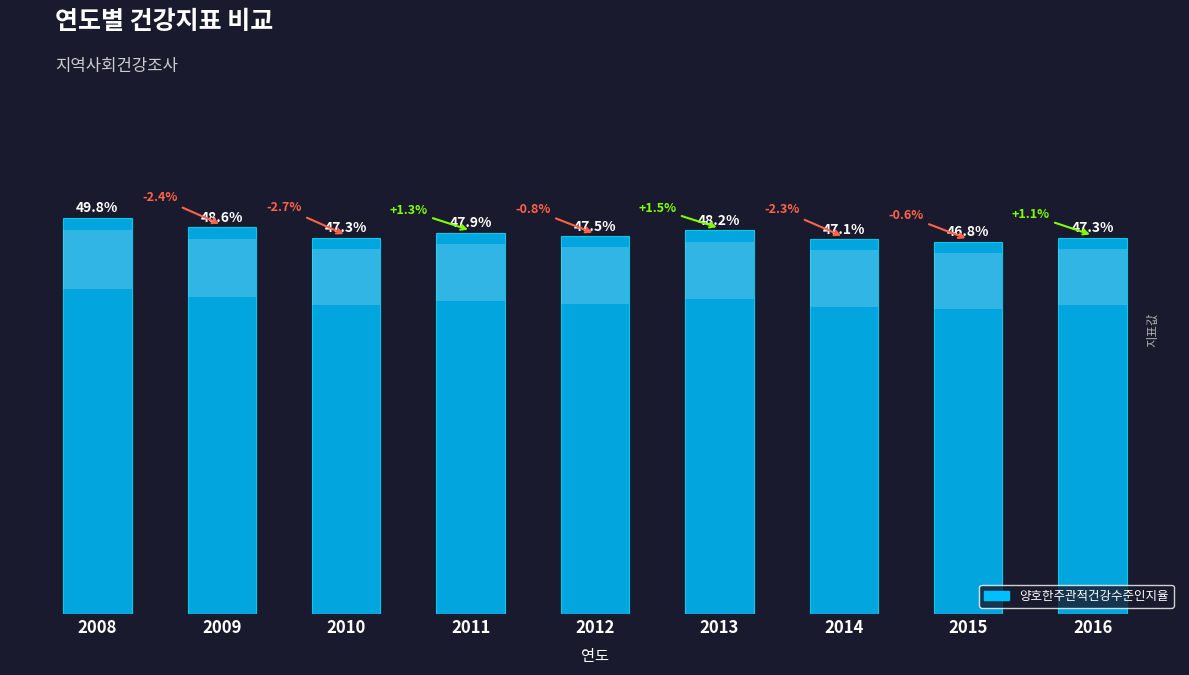

Read the value at 2013.

48.2